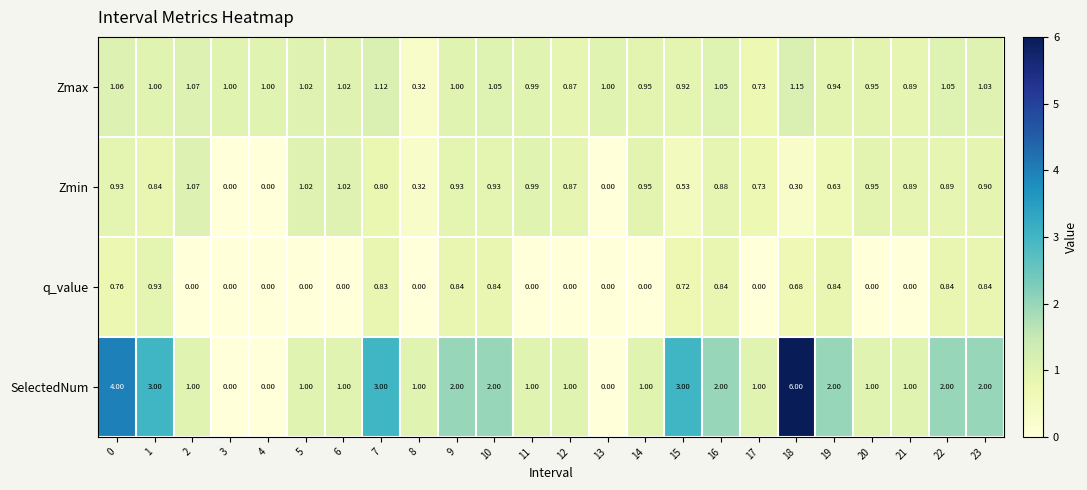

Rank the series by their average value, from lowest to highest.

q_value, Zmin, Zmax, SelectedNum